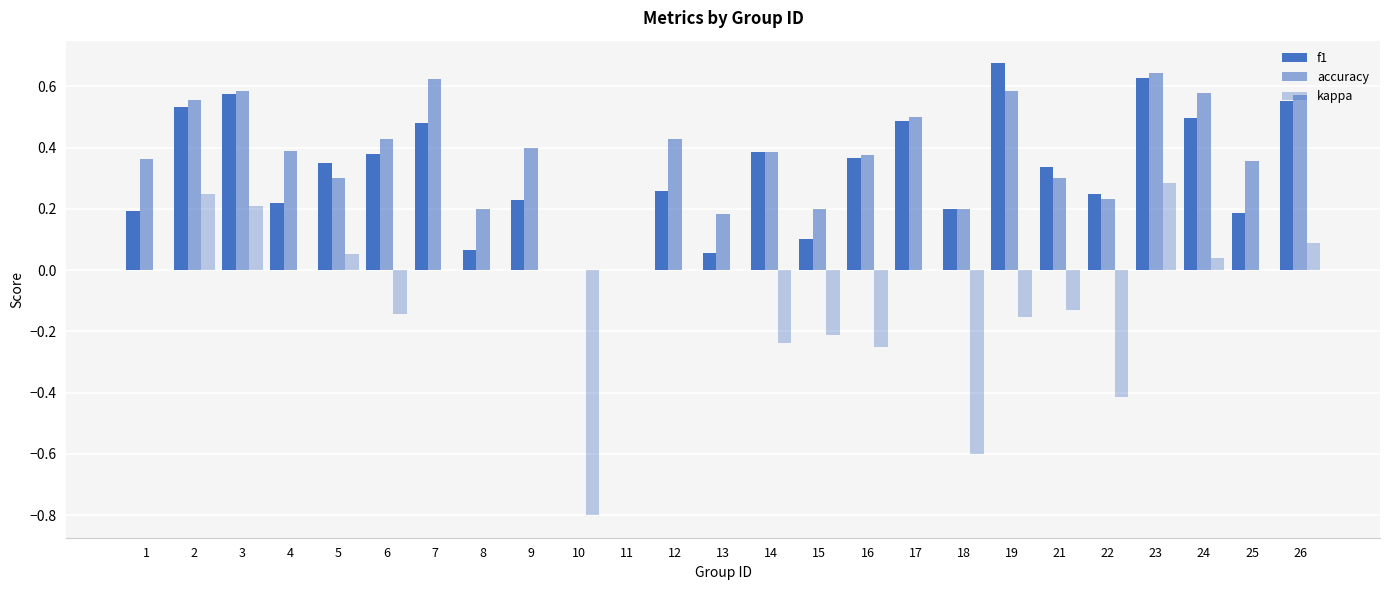

How many categories are shown in the chart?

25